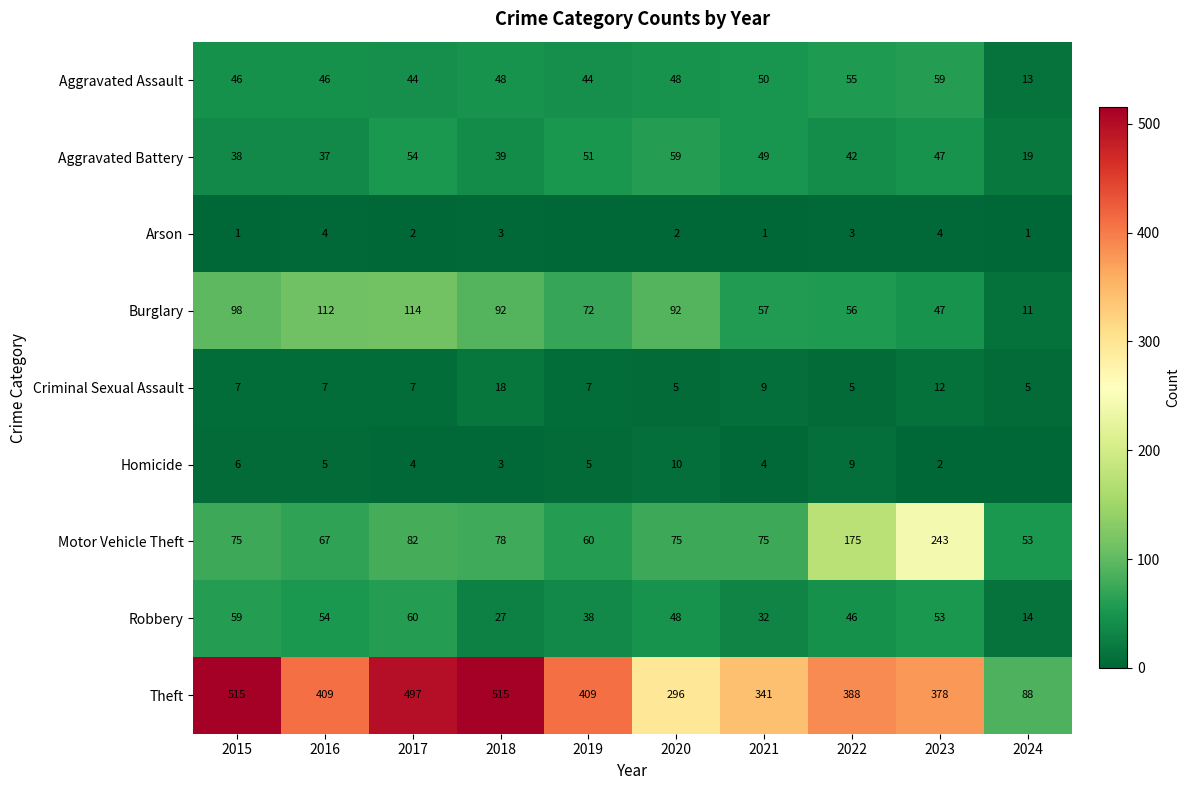

What is the difference between the maximum and second lowest values in the Theft series?

219